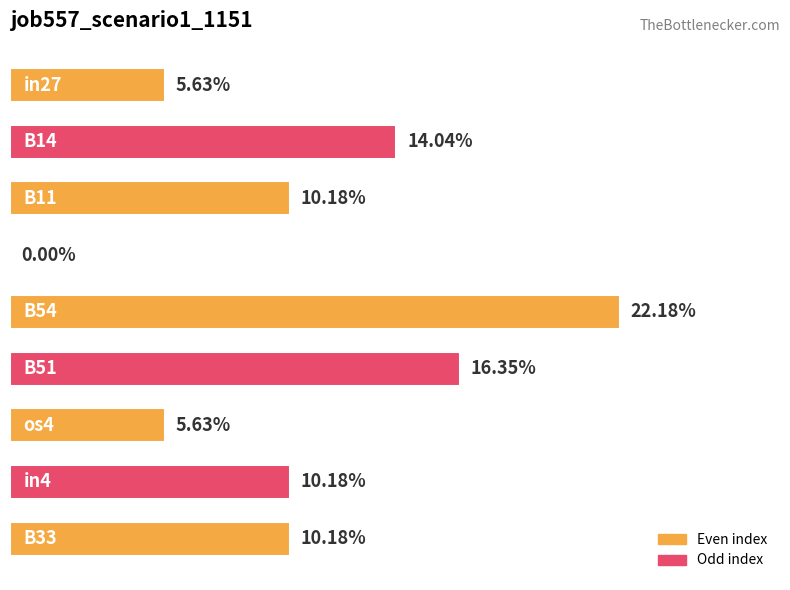

Are the bars horizontal?

Yes